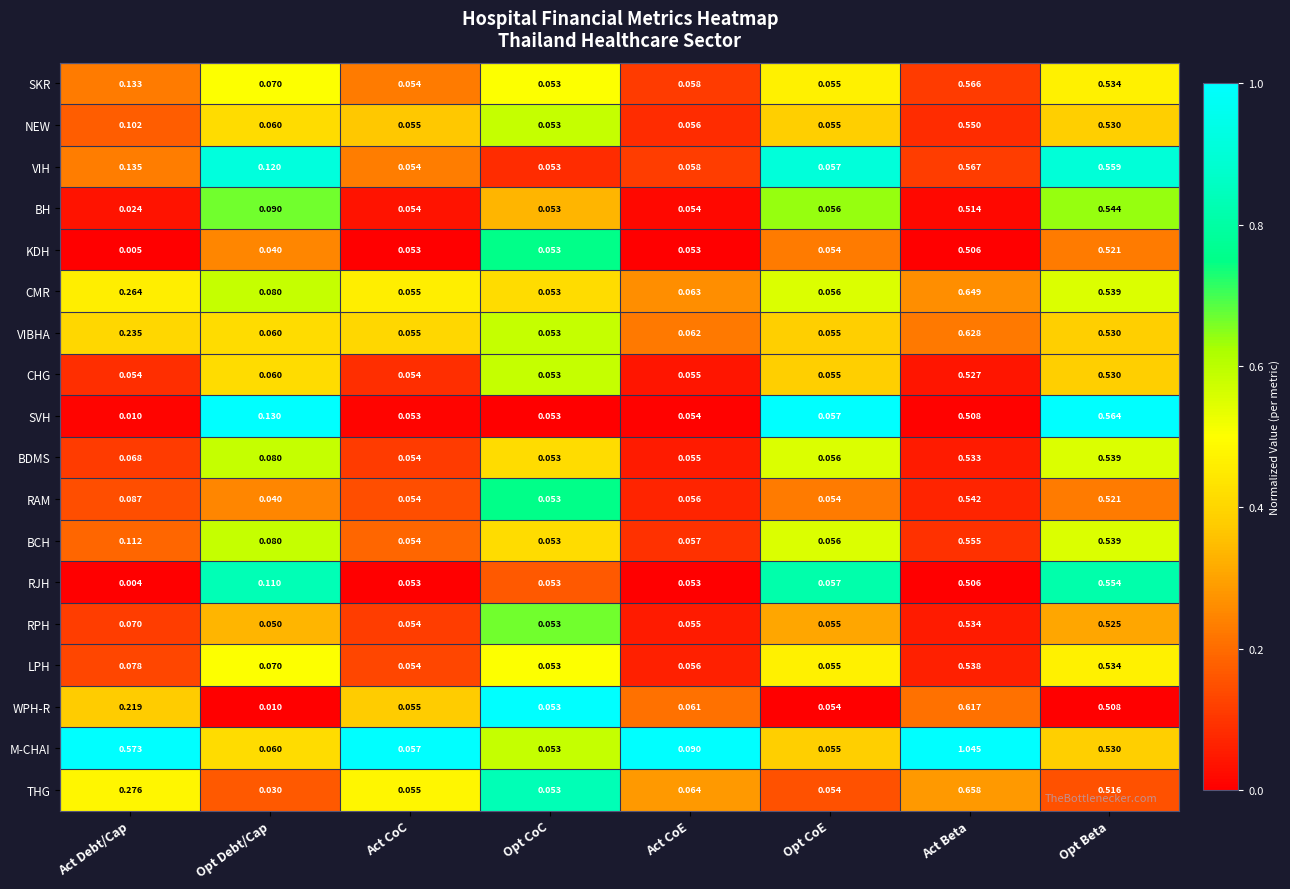

Which series has the widest spread of values?

M-CHAI